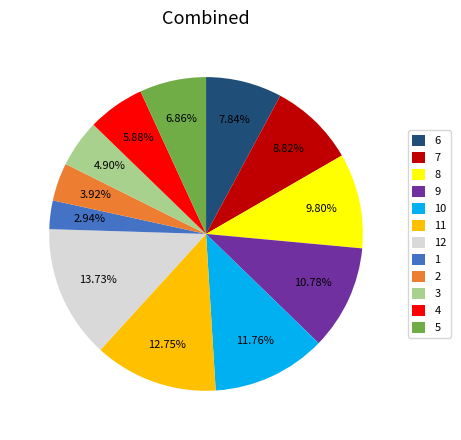

True or false: 8 accounts for 21% of the total.

False